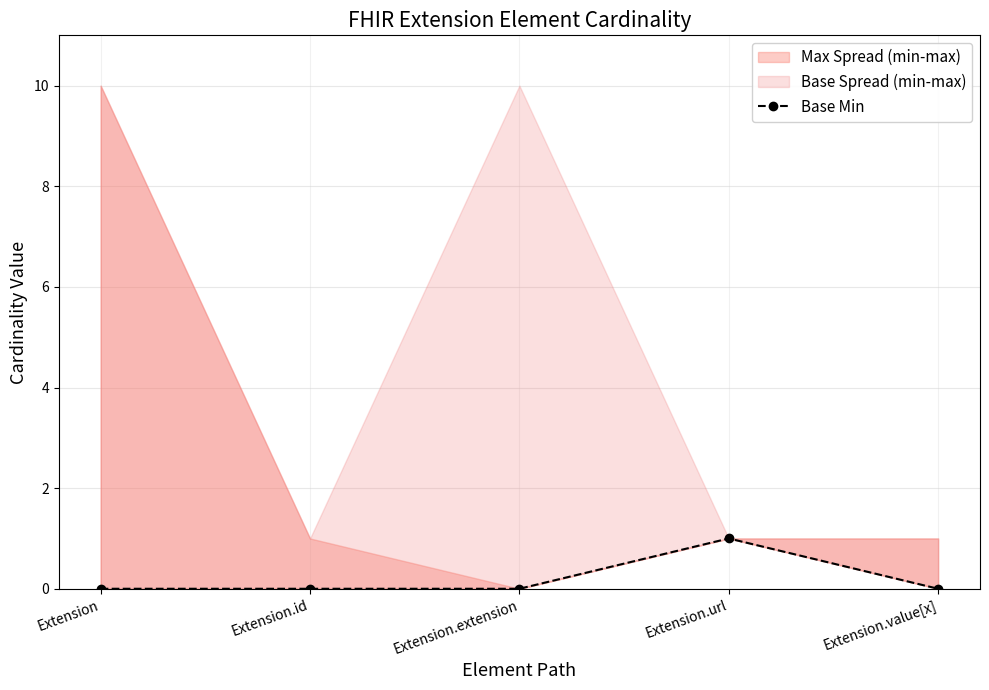

Does the chart display data point markers on the line(s)?

Yes